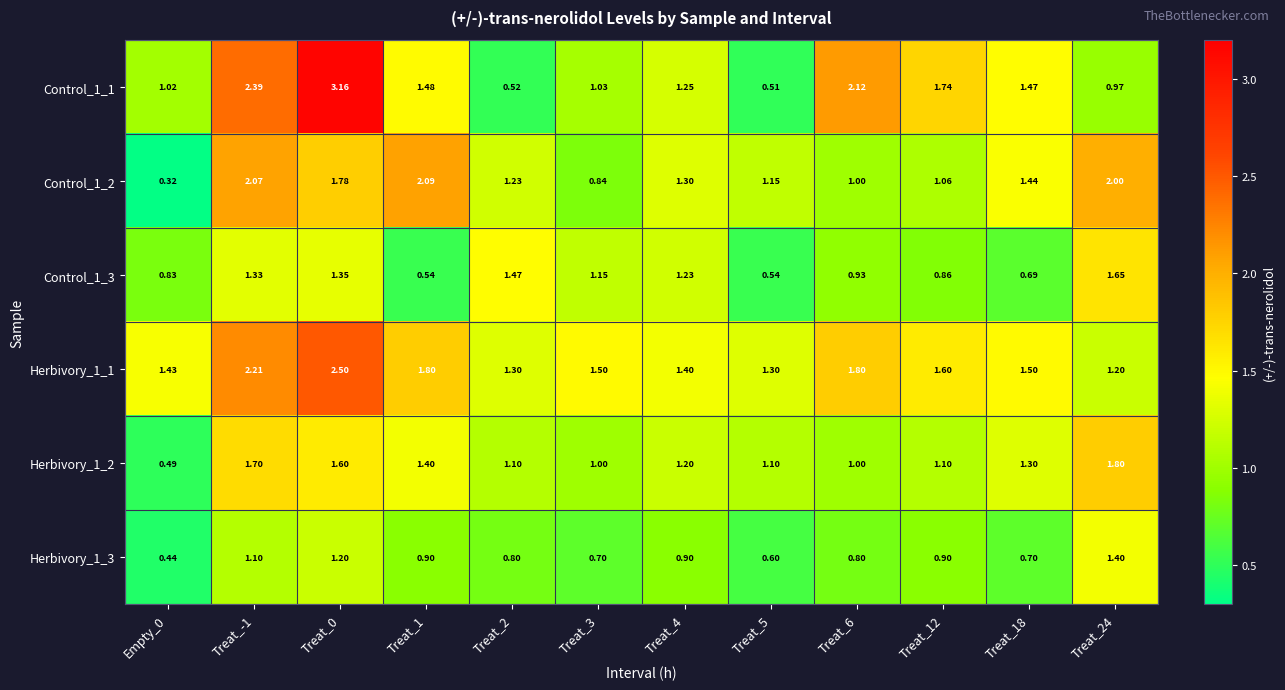

Which series has the largest range (max minus min)?

Control_1_1